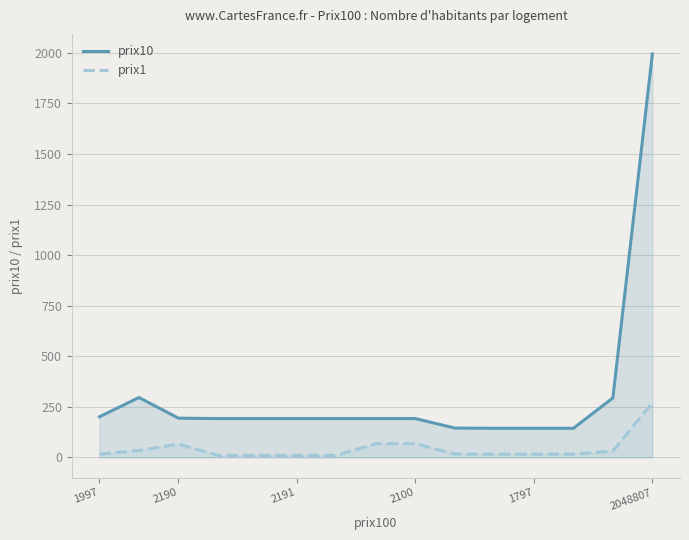

What is the lowest value of the prix10 series?

144